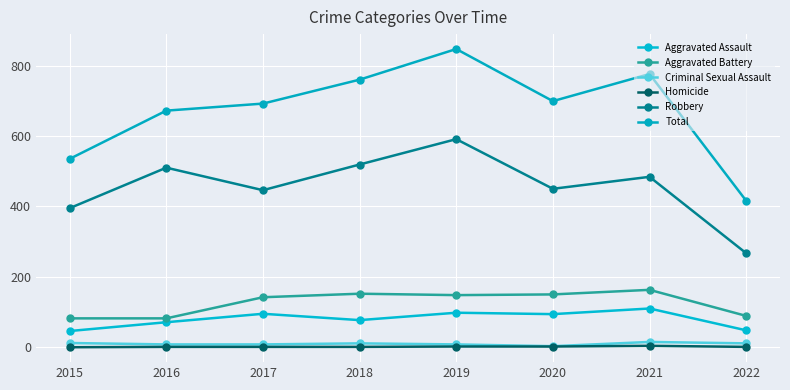

List the labels in order of Total value, smallest first.

2022, 2015, 2016, 2017, 2020, 2018, 2021, 2019